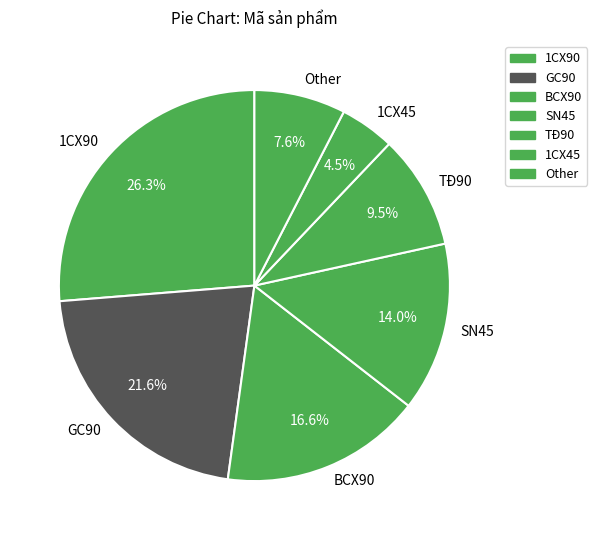

How much of the chart is everything except TĐ90?

90.5%